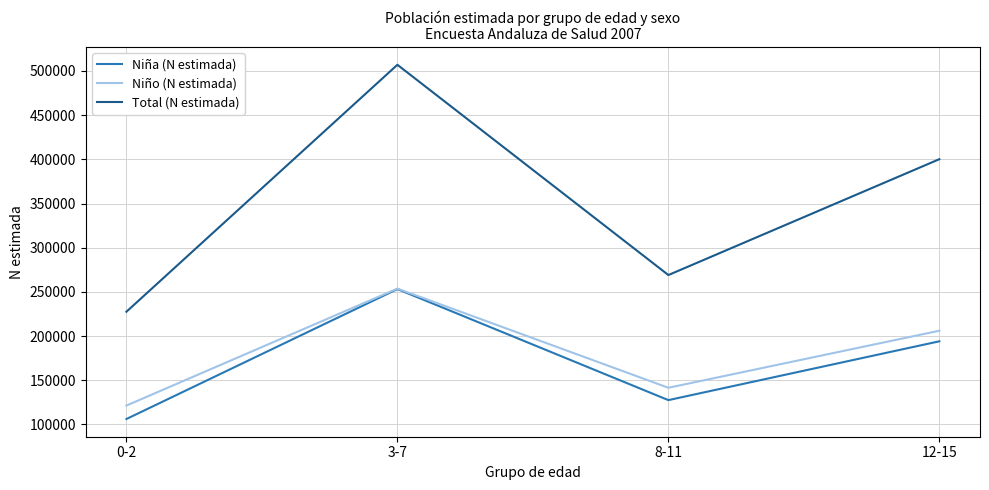

Rank the categories by Total (N estimada) value from lowest to highest.

0-2, 8-11, 12-15, 3-7